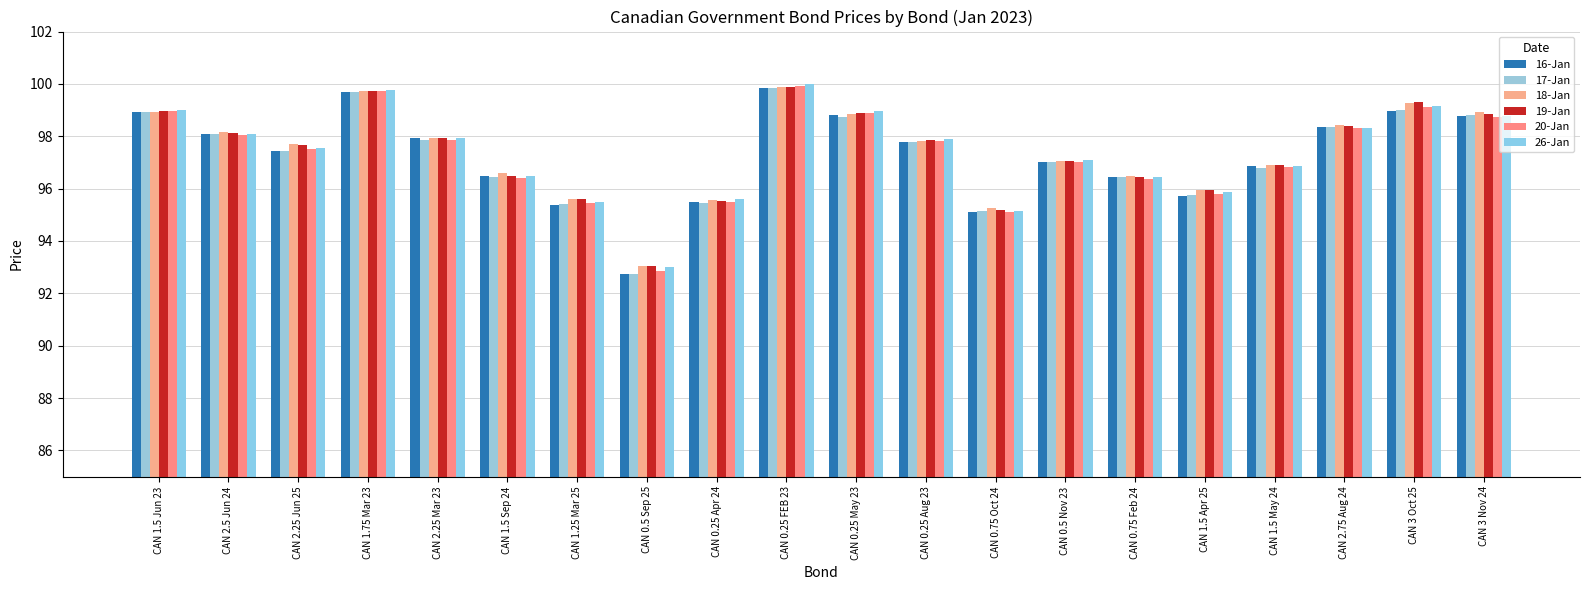

How many distinct data groups are displayed?

6